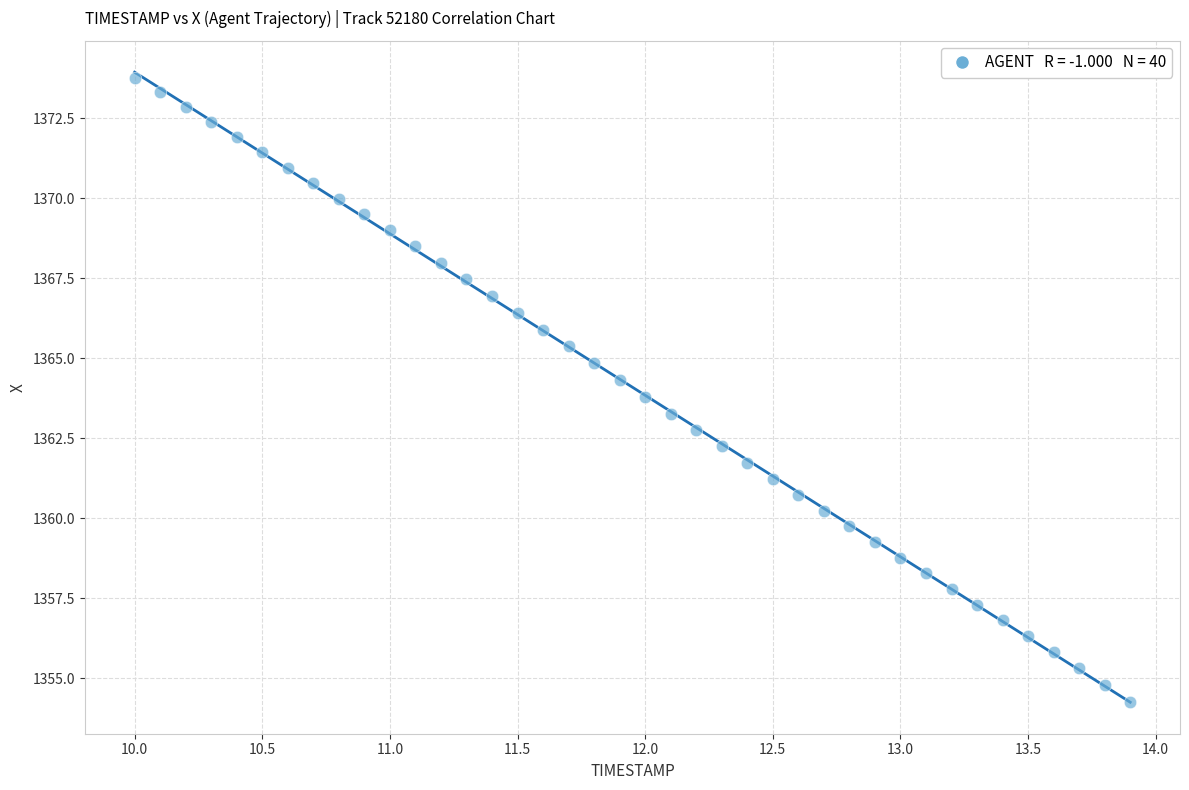

What is the range of X values (max minus min)?

3.9